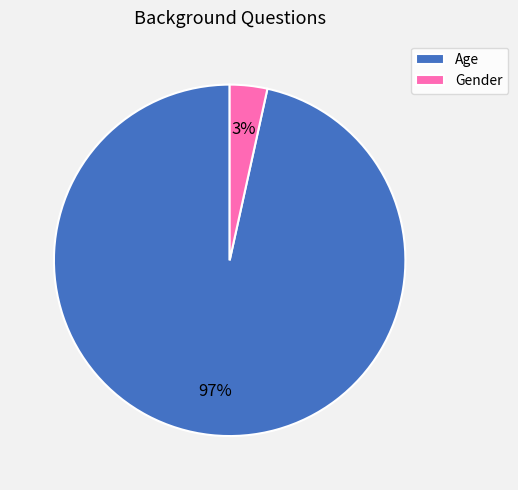

Count the number of slices in the pie.

2